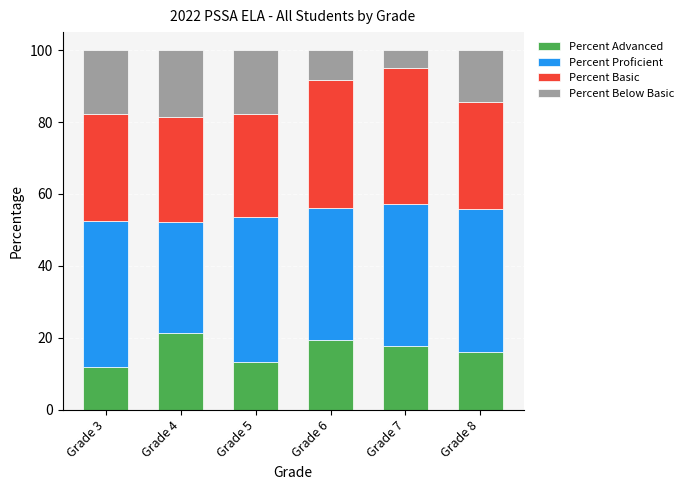

Are the bars grouped side by side (vs. stacked)?

No